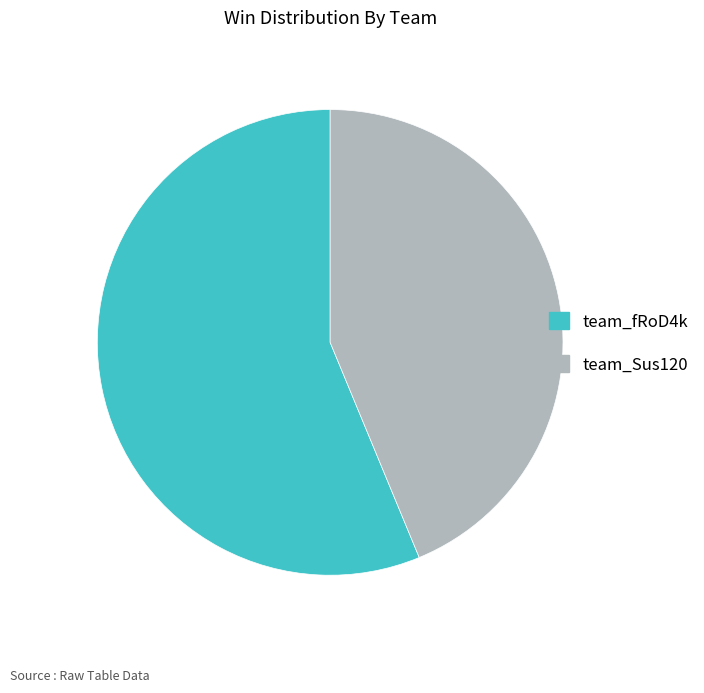

Which category has the smallest portion of the pie?

team_Sus120